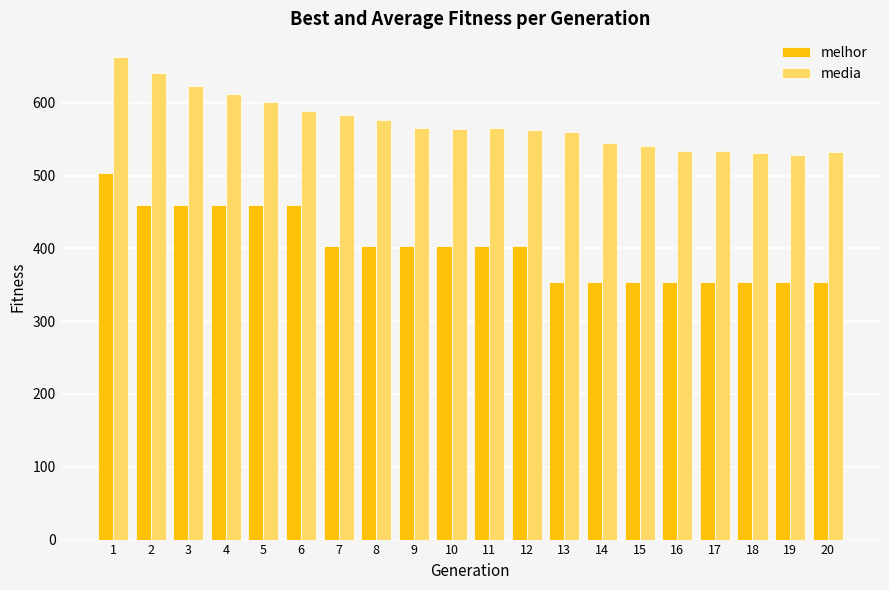

How many distinct data groups are displayed?

2